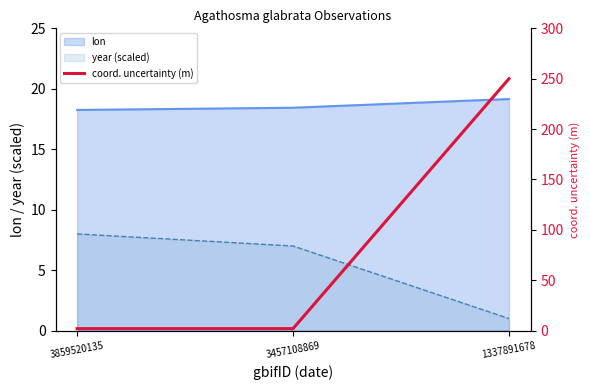

Approximately how many times larger is the value at 1337891678 compared to 3859520135?

125.0